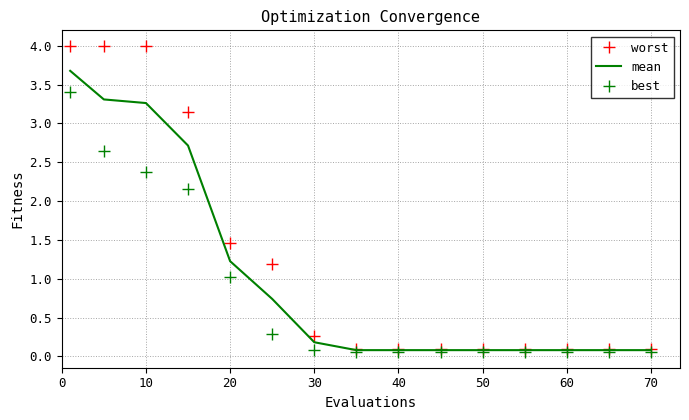

Count the number of categories in the chart.

15